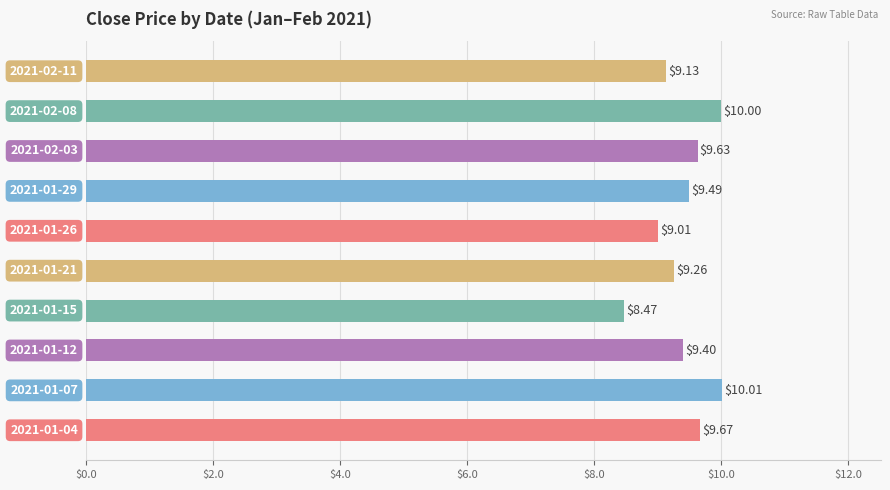

What is the difference between the maximum and second lowest values?

1.0